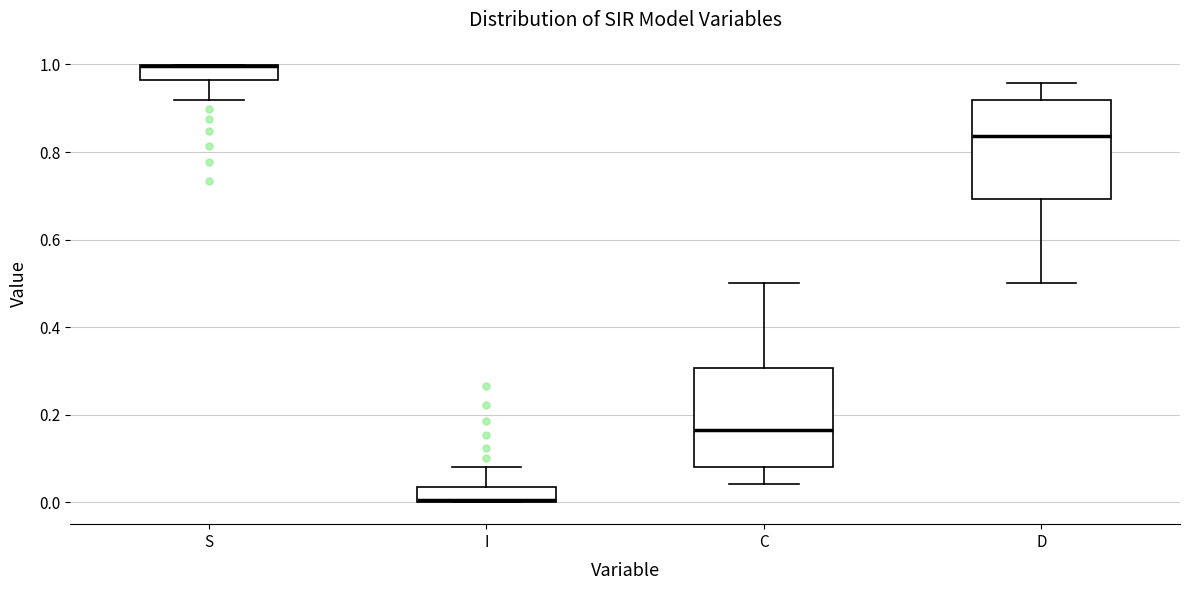

Reading left to right, read every box against the y-axis: the position of its median line, the range the box covers, and the ends of its whiskers. The values are not printed on the chart, so give them approximately, as read against the axis.

S: median 1.00 (drawn on the box's upper edge), box 0.96 to 1.00, whiskers 0.92 to 1.00
I: median 0.00 (drawn on the box's lower edge), box 0.00 to 0.04, whiskers 0.00 to 0.08
C: median 0.16, box 0.08 to 0.30, whiskers 0.04 to 0.50
D: median 0.84, box 0.70 to 0.92, whiskers 0.50 to 0.96